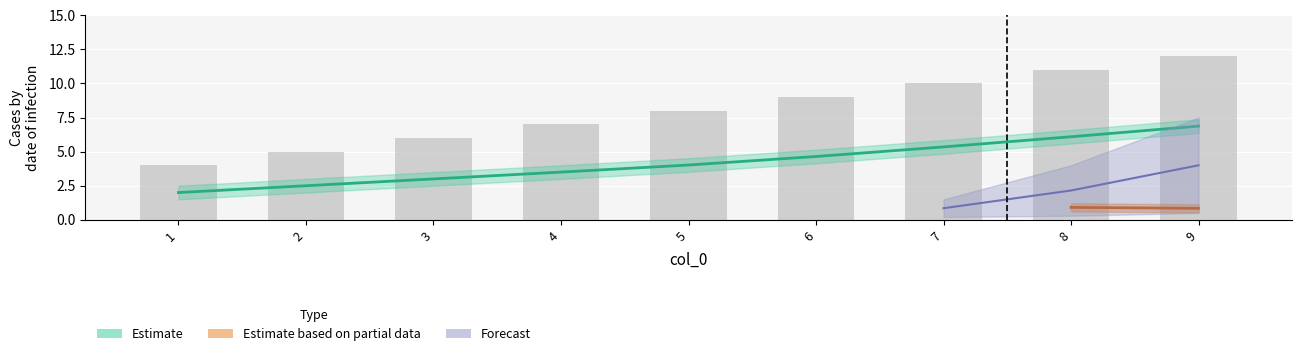

What is the change in value from 2 to 6?

+4